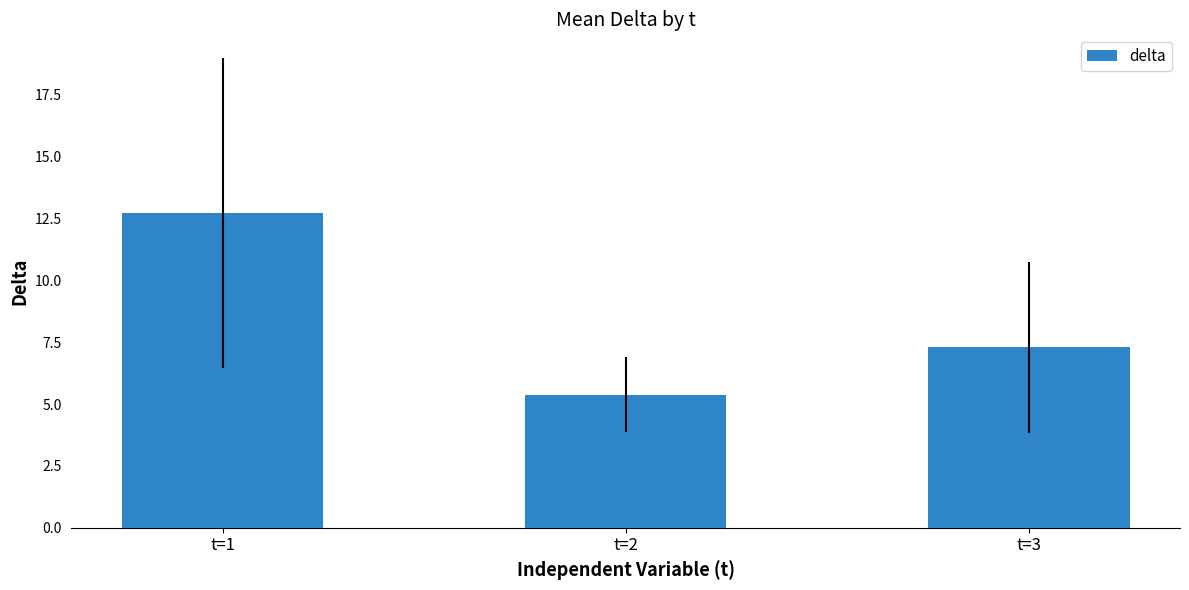

What is the maximum value shown in the chart?

12.7